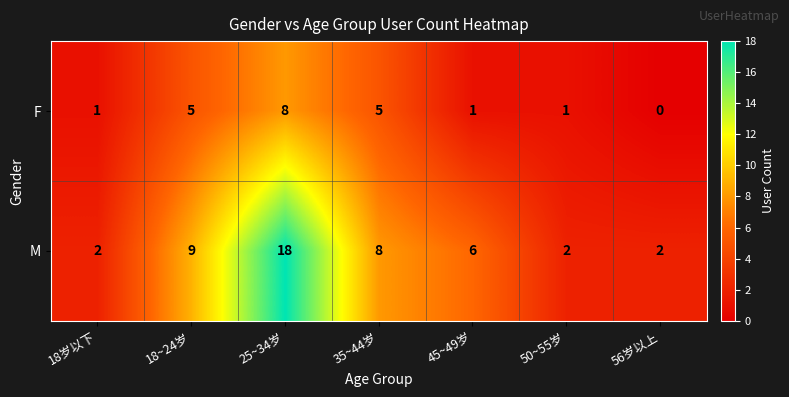

Which series has the largest total across all categories?

M